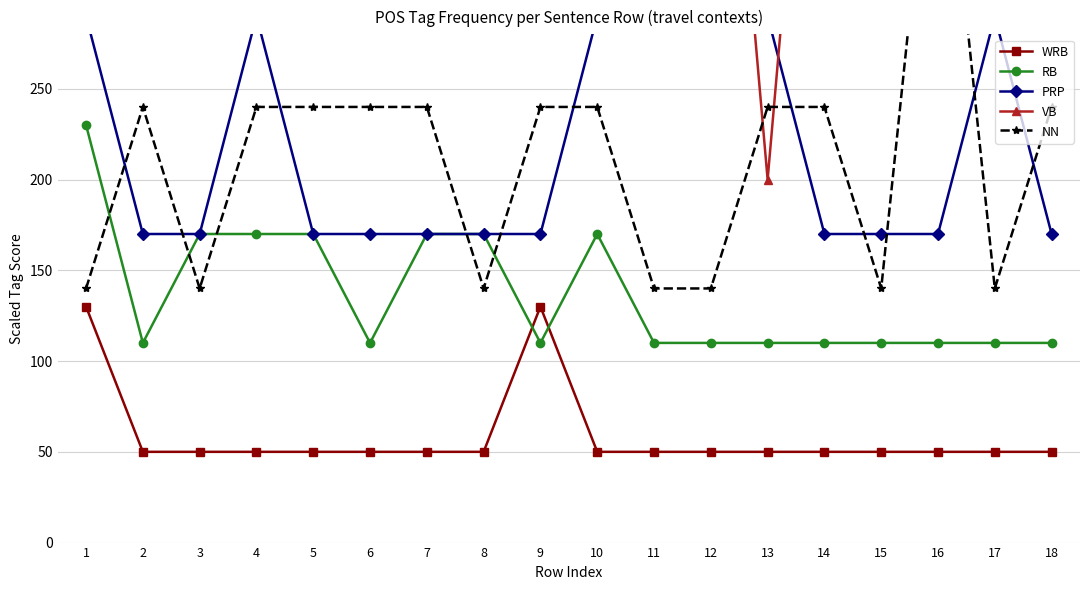

True or false: VB has a value of 182 at 18.

False